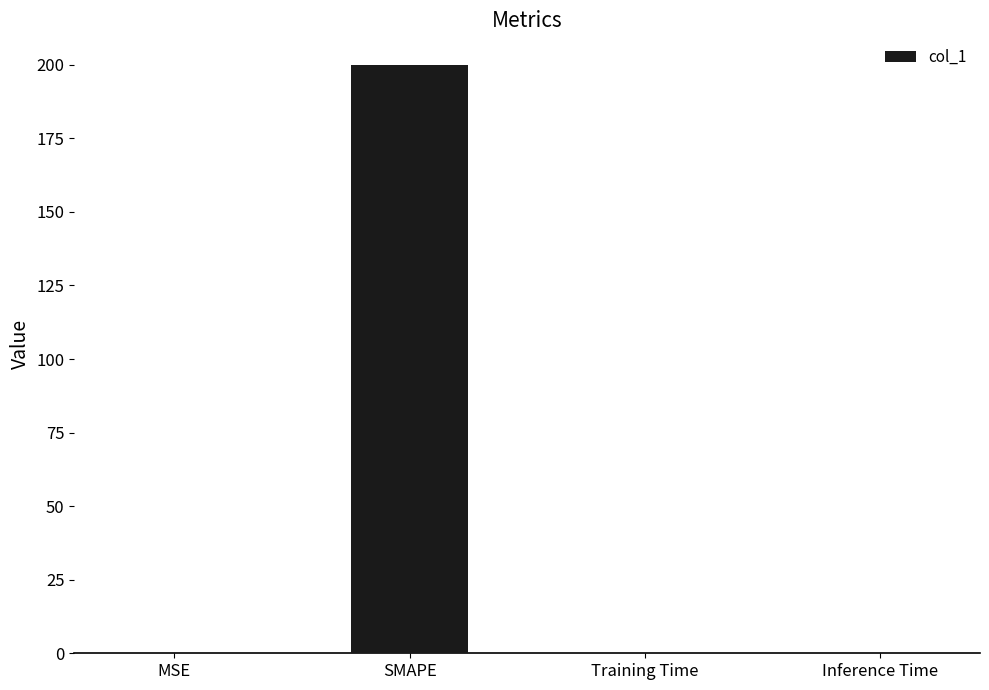

What is the sum of all values?

200.2